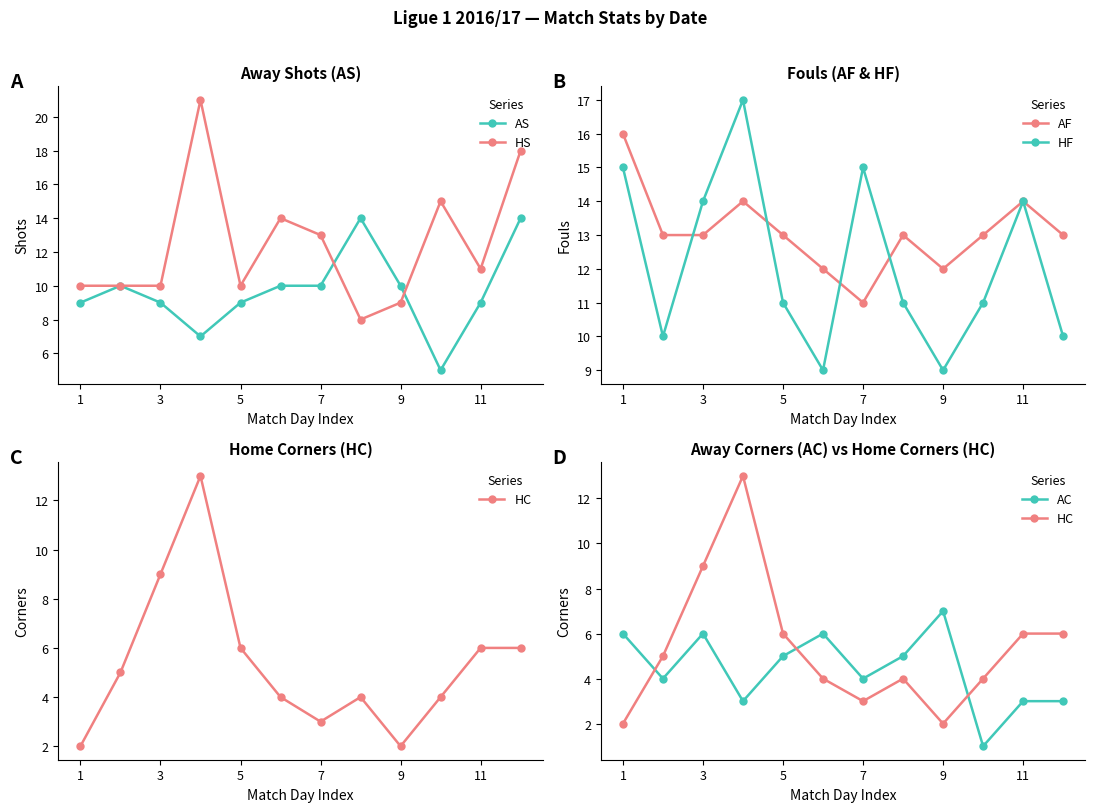

True or false: HS has more than 1 points higher than both neighbors.

True